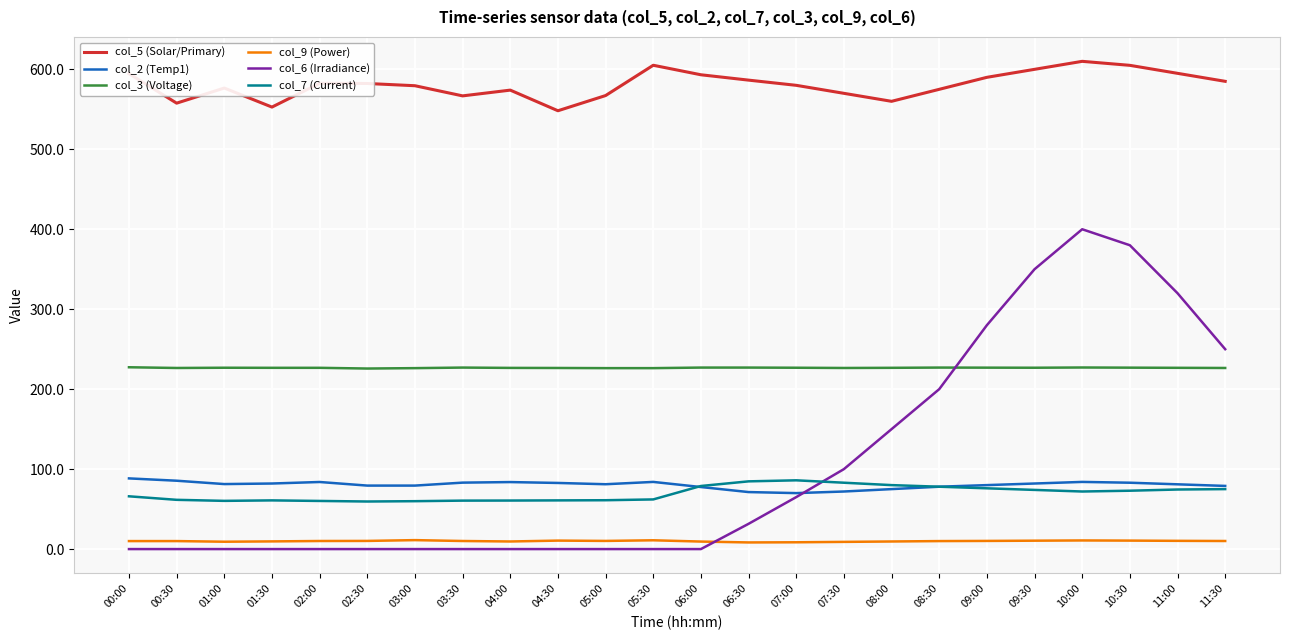

What is the maximum value shown in the chart?

610.0